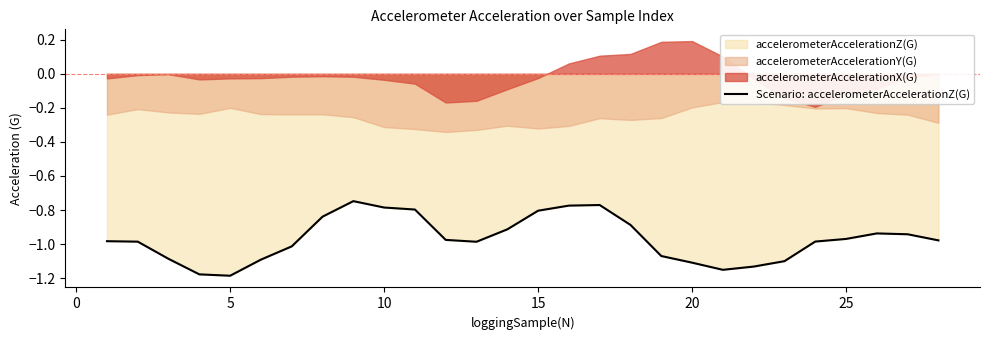

The Scenario: accelerometerAccelerationZ(G) series shows -1.1 at 20. True or false?

True